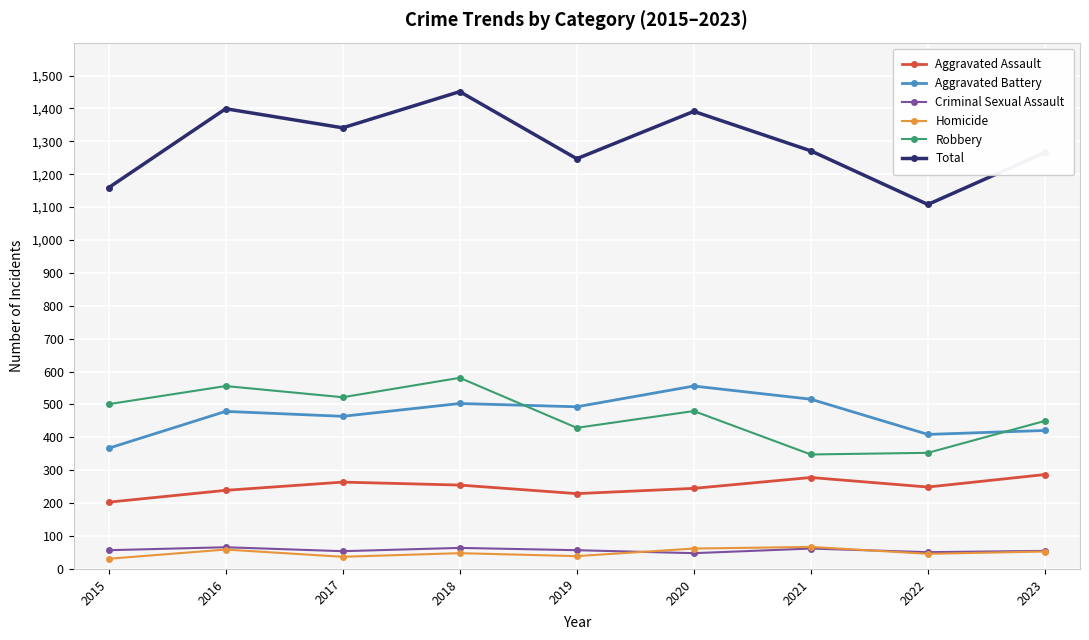

What is the greatest value displayed?

1451